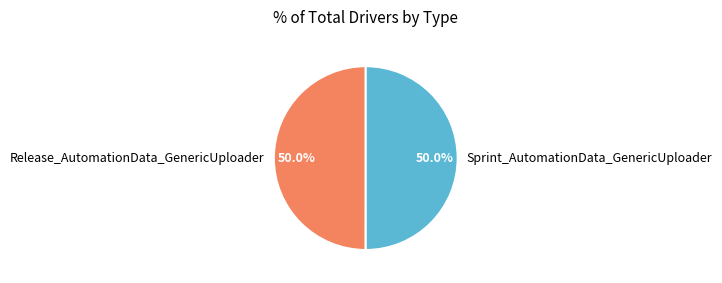

Combined, do Release_AutomationData_GenericUploader and Sprint_AutomationData_GenericUploader account for over 50%?

Yes